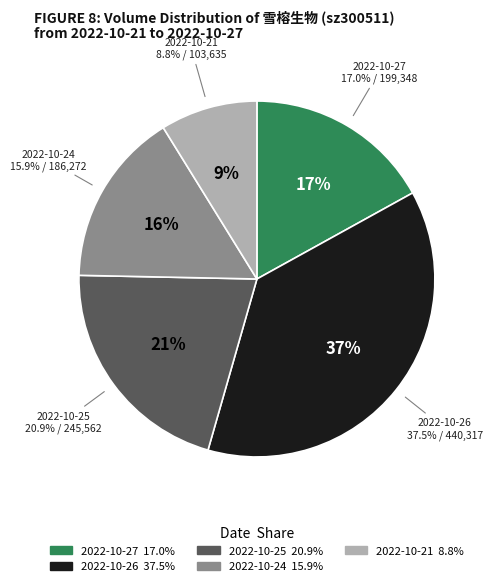

Which slice is the smallest?

2022-10-21